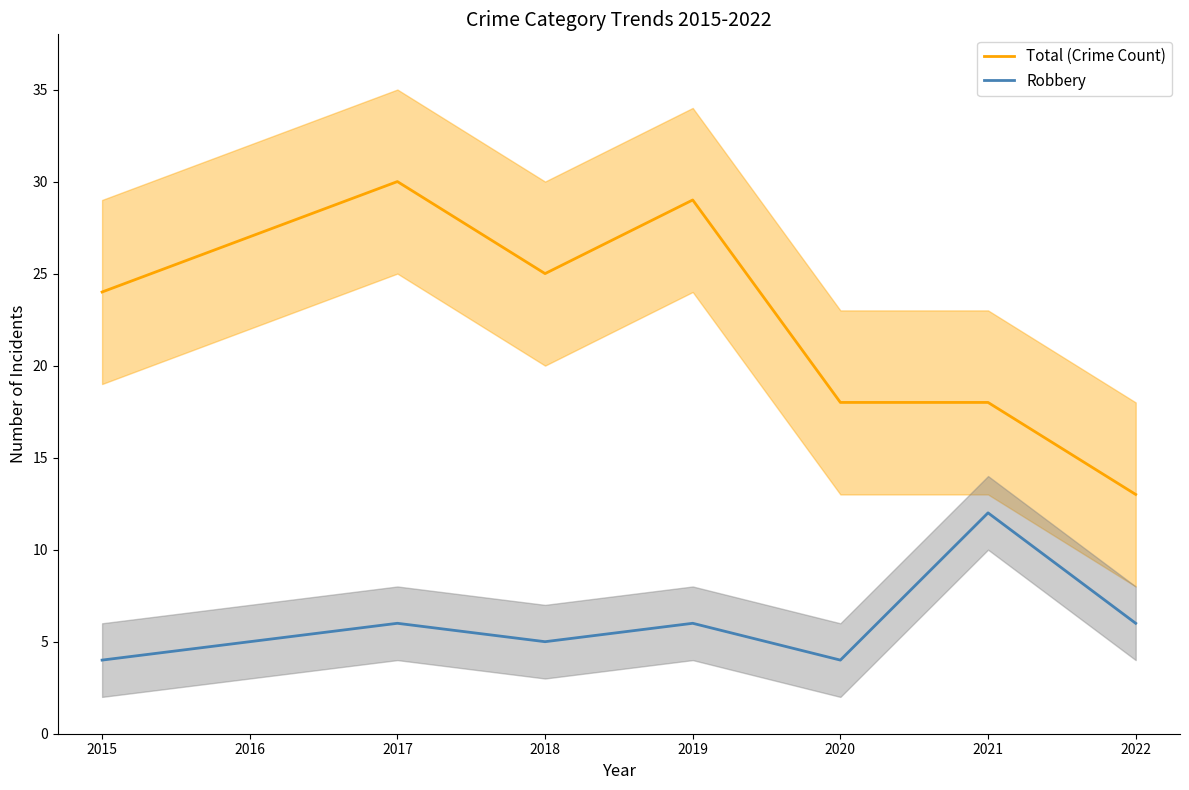

Reading right to left, transcribe all the data shown in this chart.

Total (Crime Count): 13	18	18	29	25	30	27	24
Robbery: 6	12	4	6	5	6	5	4